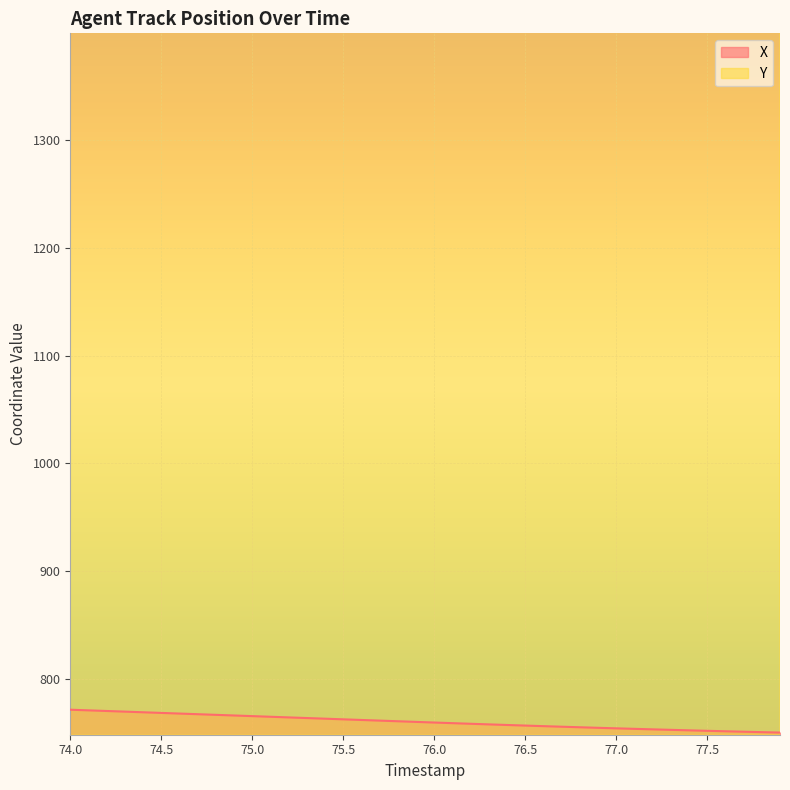

What is the difference between the second highest and minimum values in the X series?

20.6